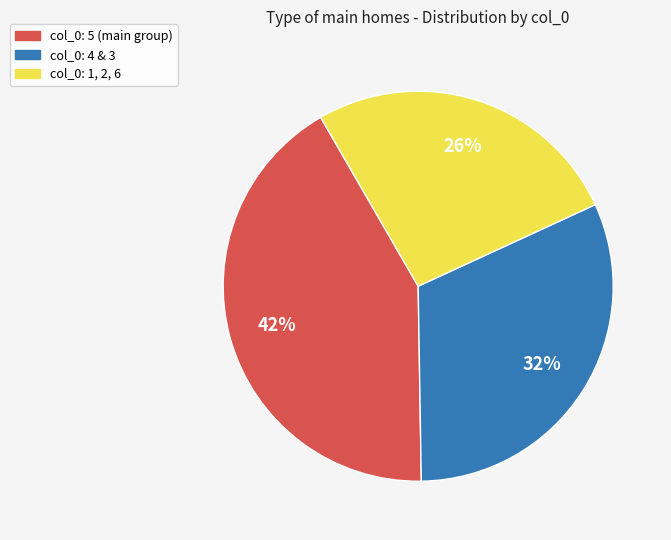

To the nearest percent, what is the average slice percentage?

33%